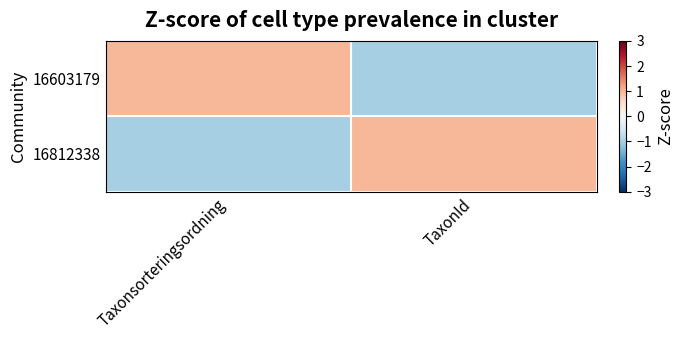

At which category is the sum across all series the highest?

Taxonsorteringsordning